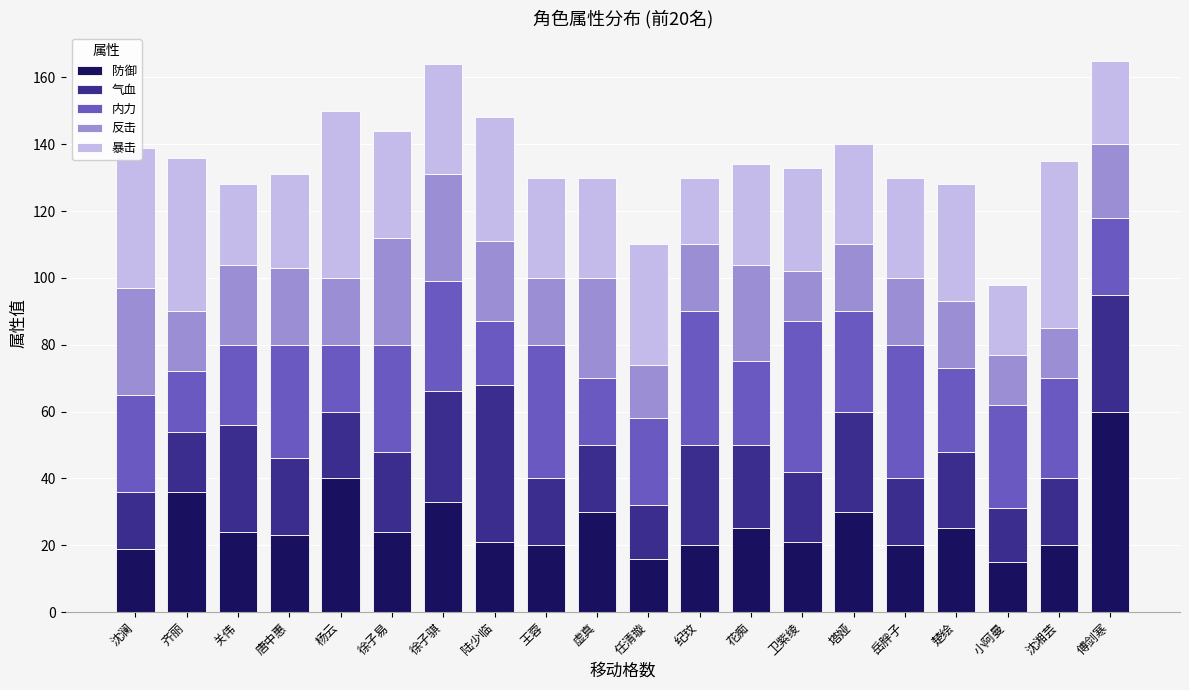

What is the highest value of the 防御 series?

60